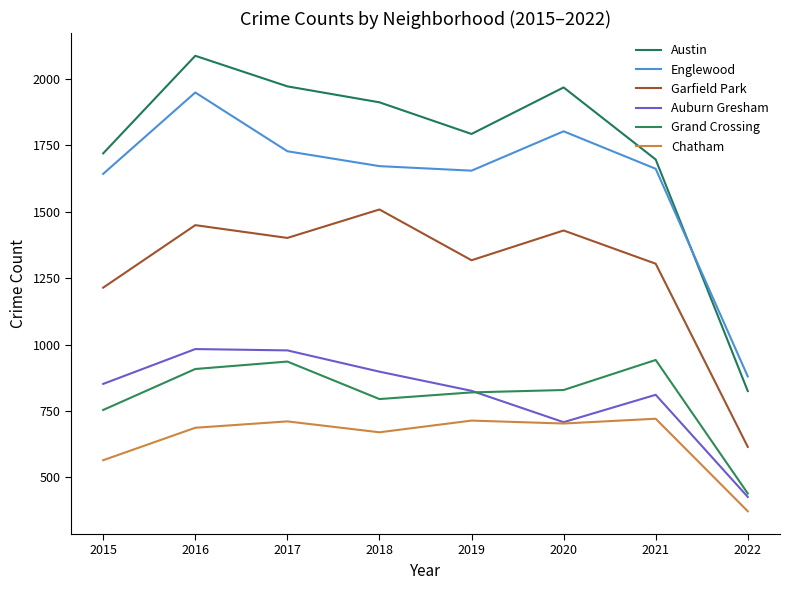

Rank the categories by Englewood value from lowest to highest.

2022, 2015, 2019, 2021, 2018, 2017, 2020, 2016